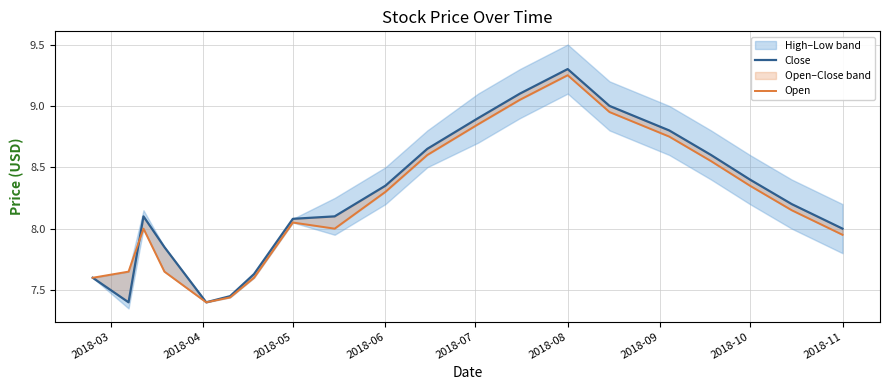

How many interior local peaks does the Close series have?

2